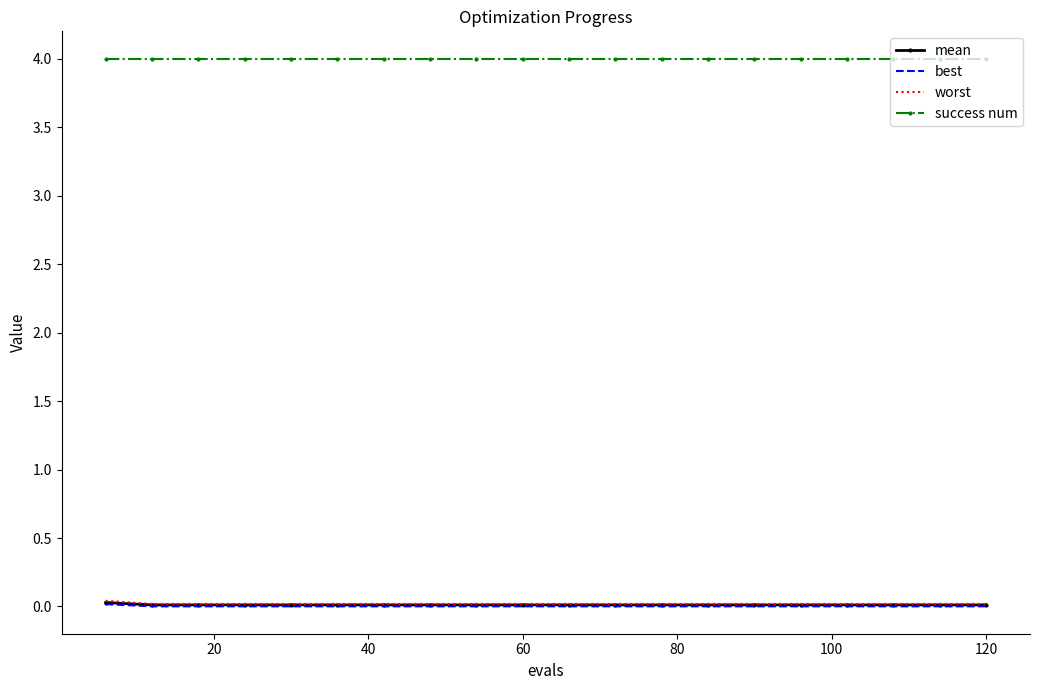

True or false: success num and best cross at least once.

False